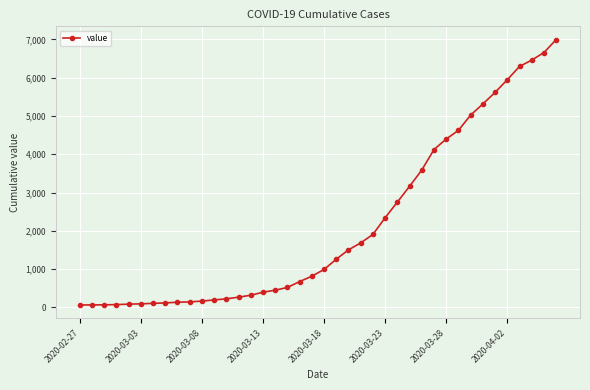

What is the maximum value shown in the chart?

6995